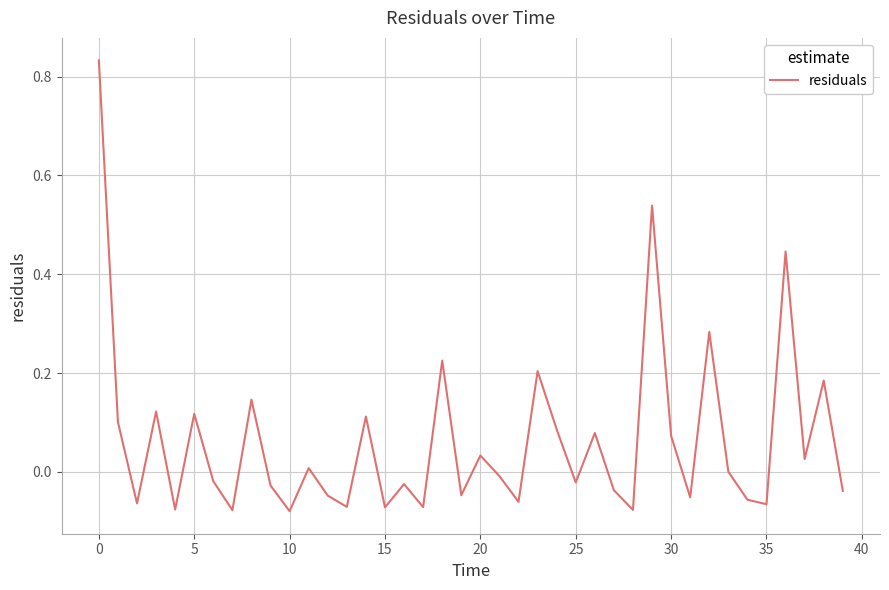

Does the chart have visible grid lines?

Yes